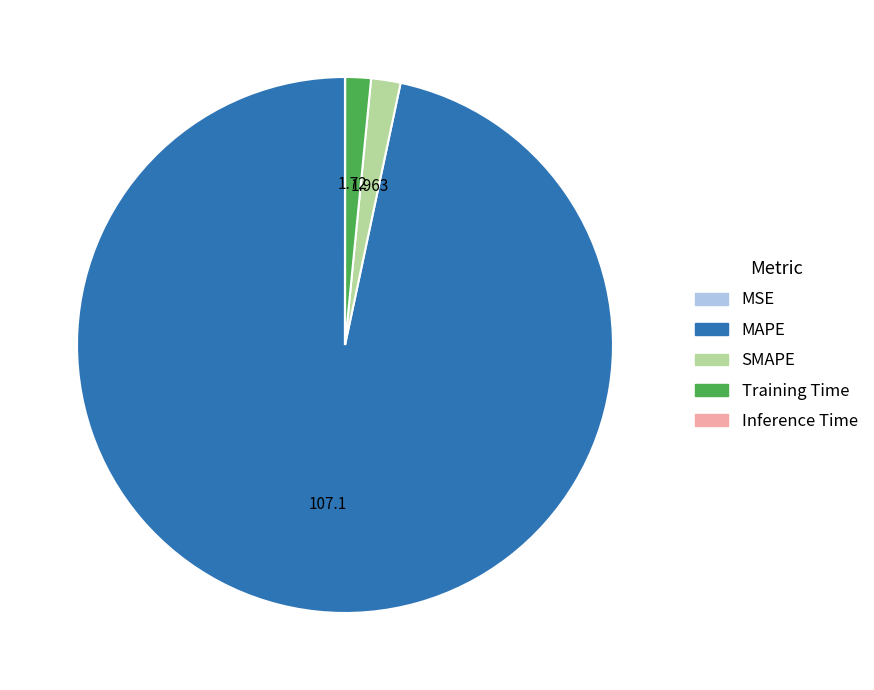

What is the majority slice?

MAPE